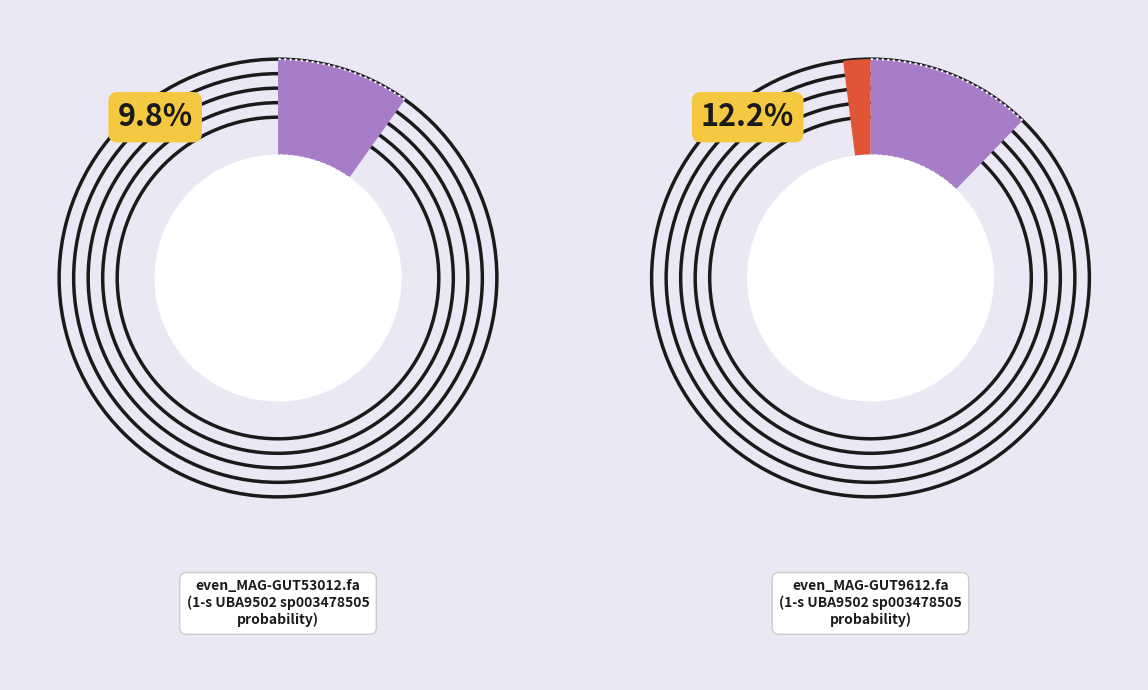

Count the number of slices in the pie.

2